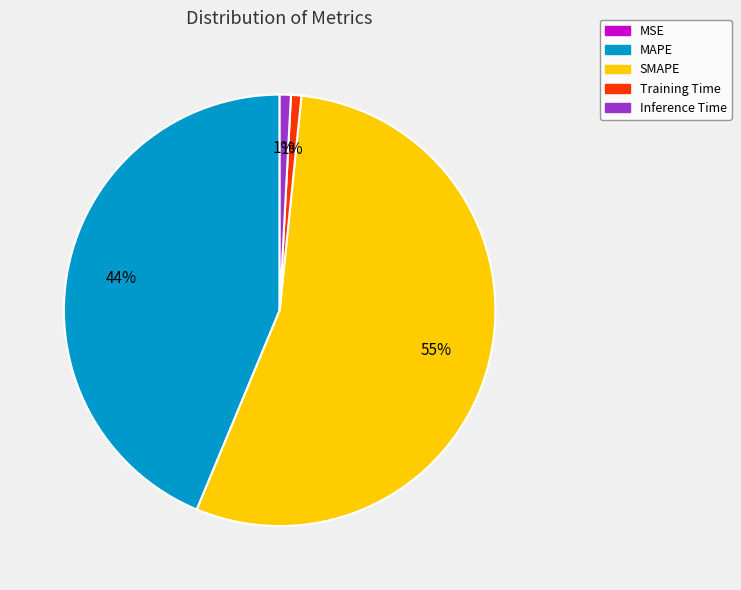

Between Inference Time and MAPE, which is larger?

MAPE